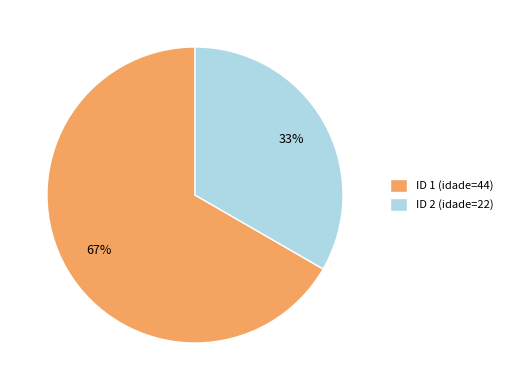

The ID 2 (idade=22) slice represents 33% of the pie. True or false?

True